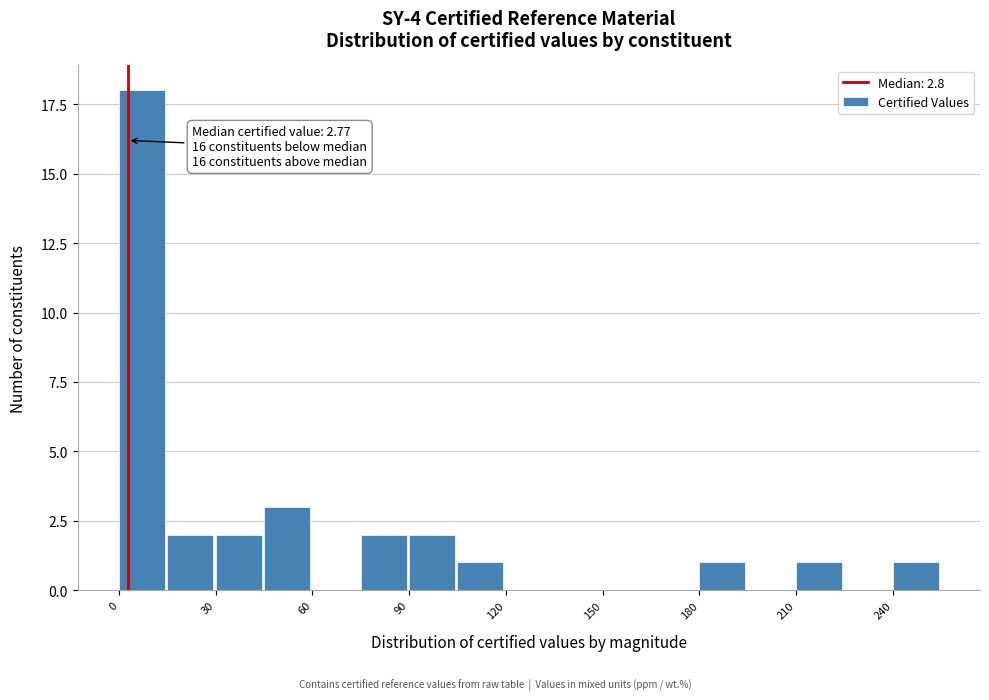

Around what value on the x-axis is the tallest bar? Give the approximate position of its centre, as read against the axis.

5